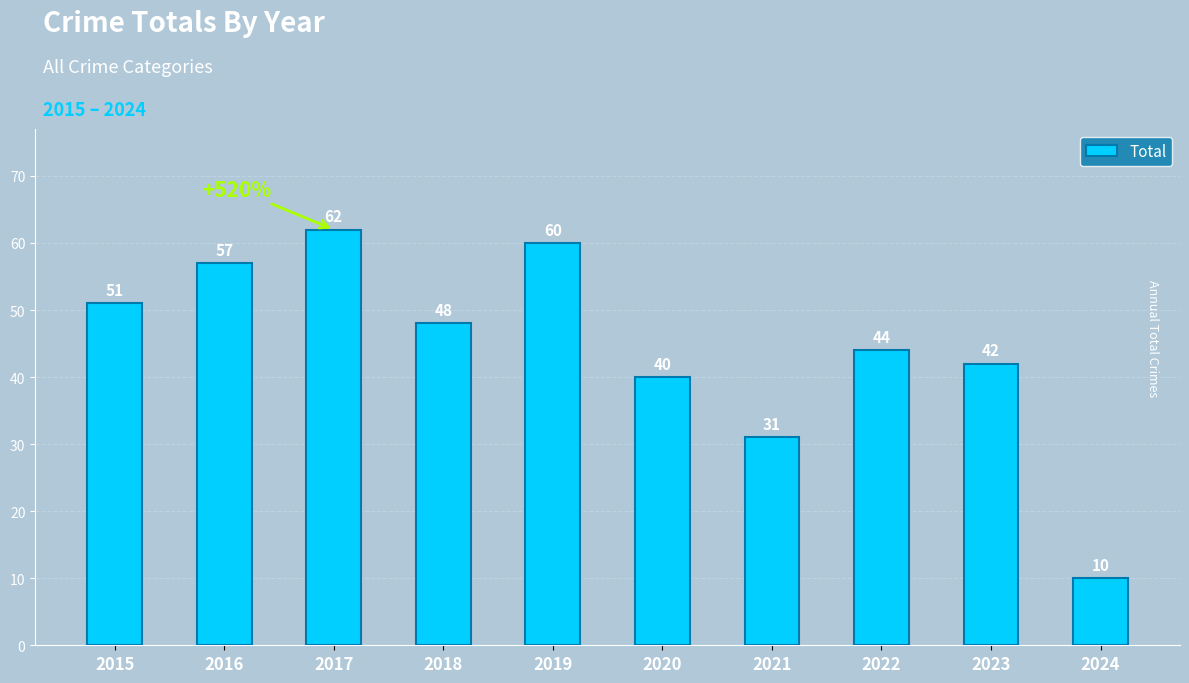

List the labels in order of value, smallest first.

2024, 2021, 2020, 2023, 2022, 2018, 2015, 2016, 2019, 2017